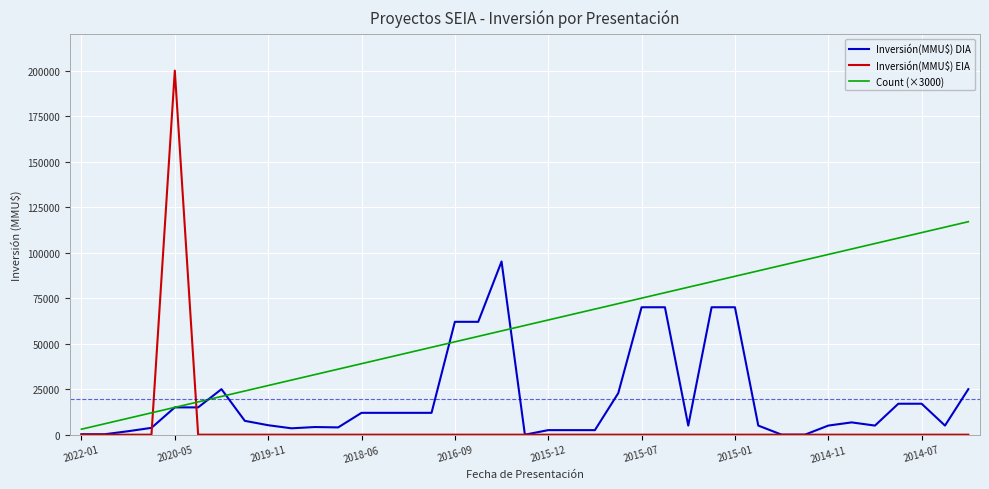

What is the highest value of the Inversión(MMU$) DIA series?

95130